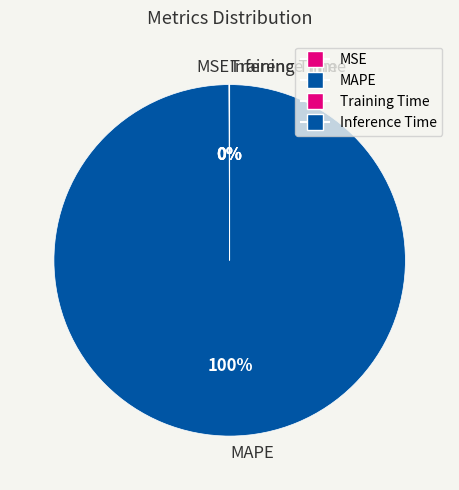

The MAPE slice represents 94% of the pie. True or false?

False